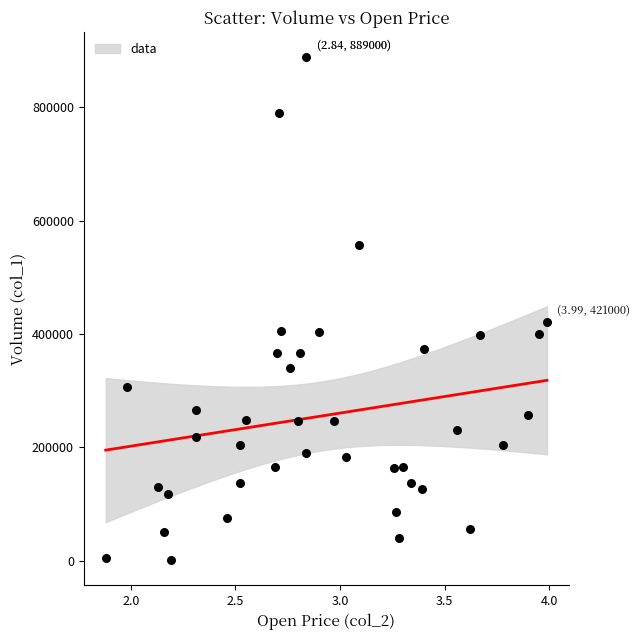

What Y value in the scatter plot is closest to 445000?

421000